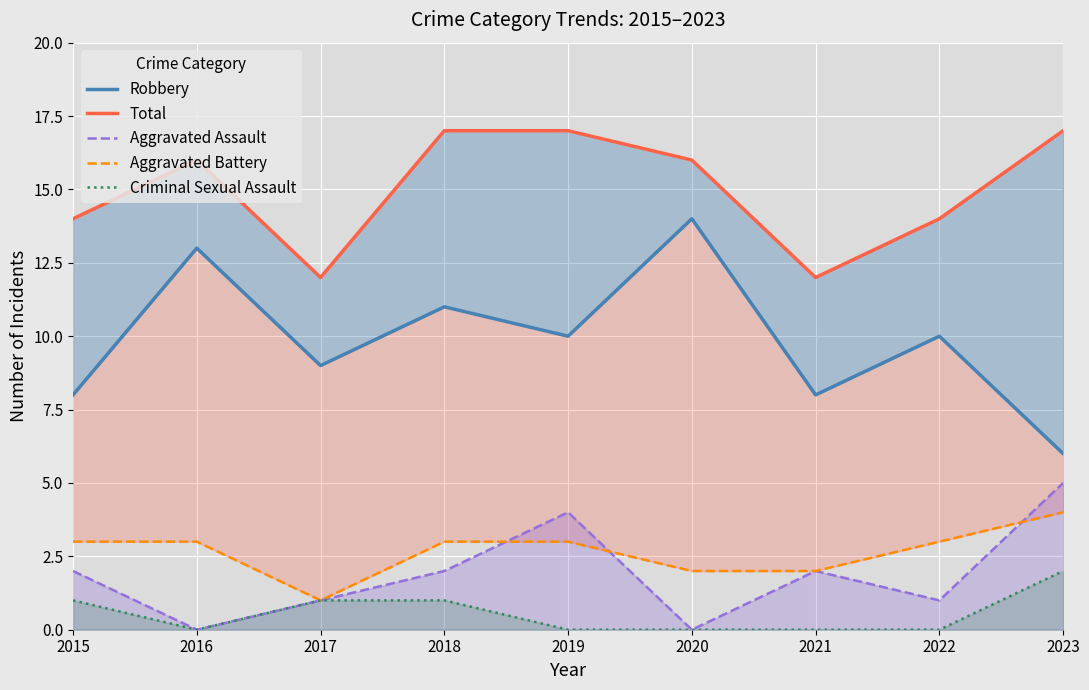

At which label is Total closest to 14?

2015